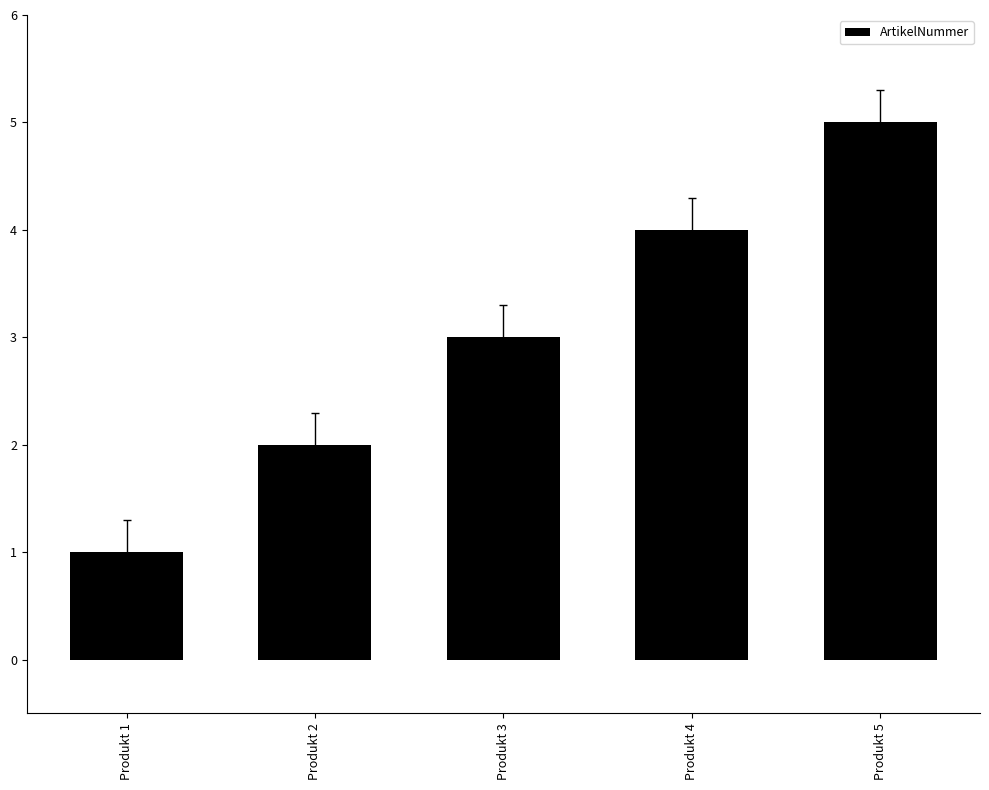

How many distinct data groups are displayed?

1